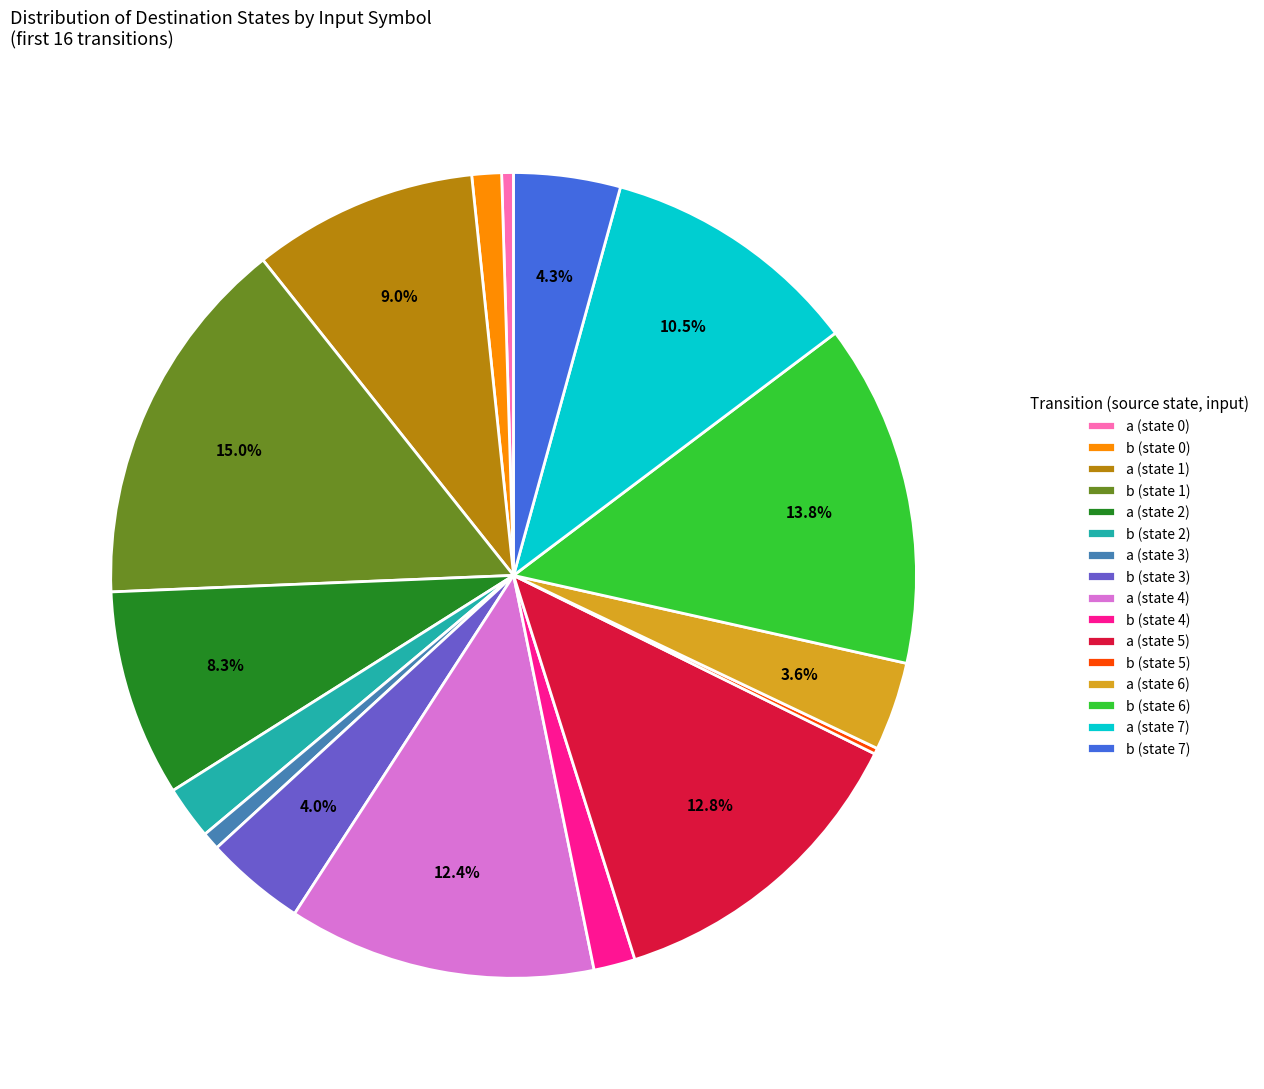

How much of the chart is everything except b (state 7)?

95.7%